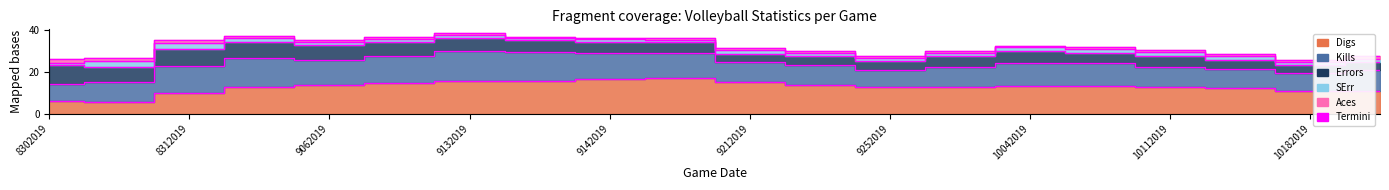

Is the value of Kills at 10052019 greater than the value of SErr at 9202019?

Yes